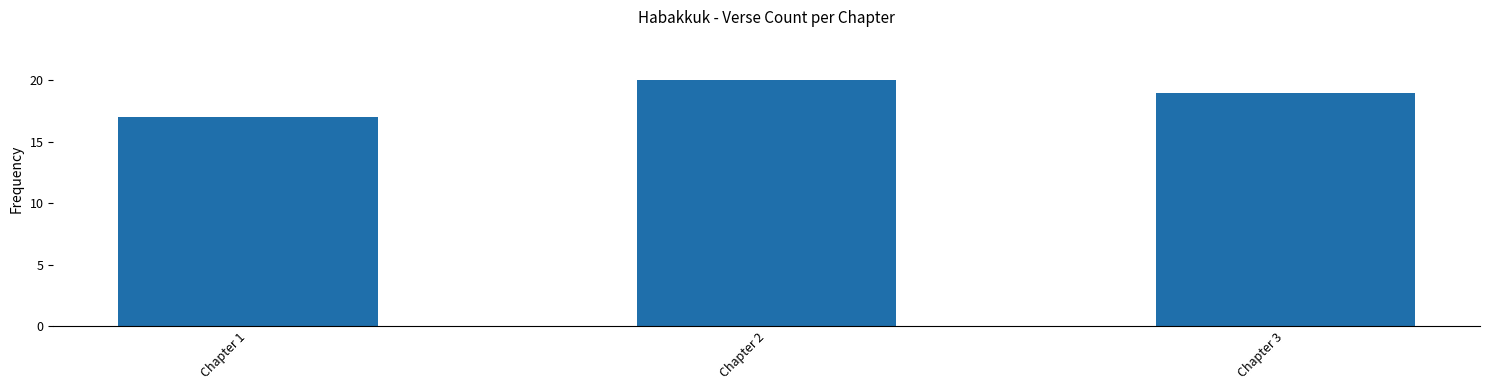

Where does the data first go above 19?

Chapter 2